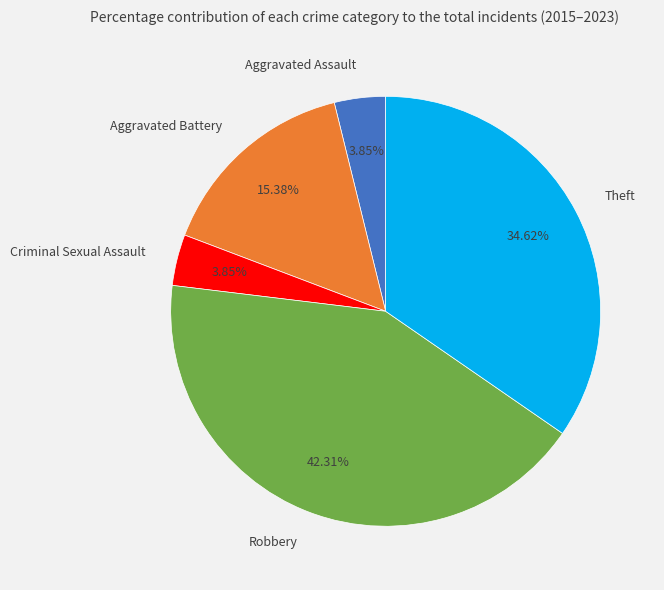

To the nearest percent, what portion does Theft represent?

35%